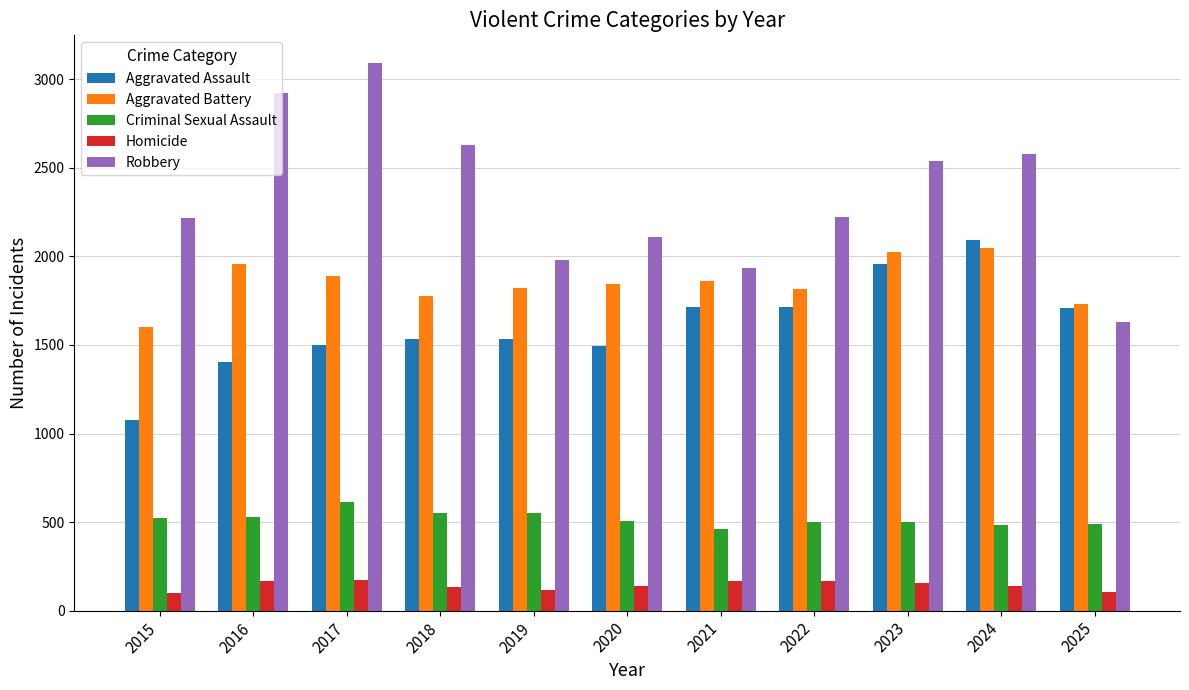

How many categories are shown in the chart?

11